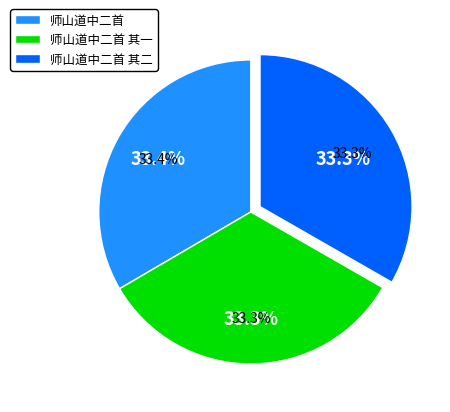

Is it true that 师山道中二首 is 33% of the pie?

True